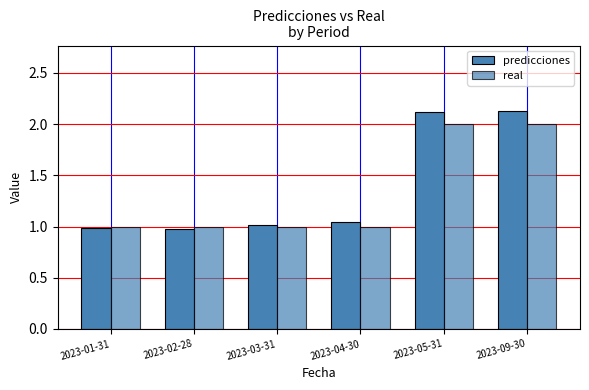

Are the bars horizontal?

No